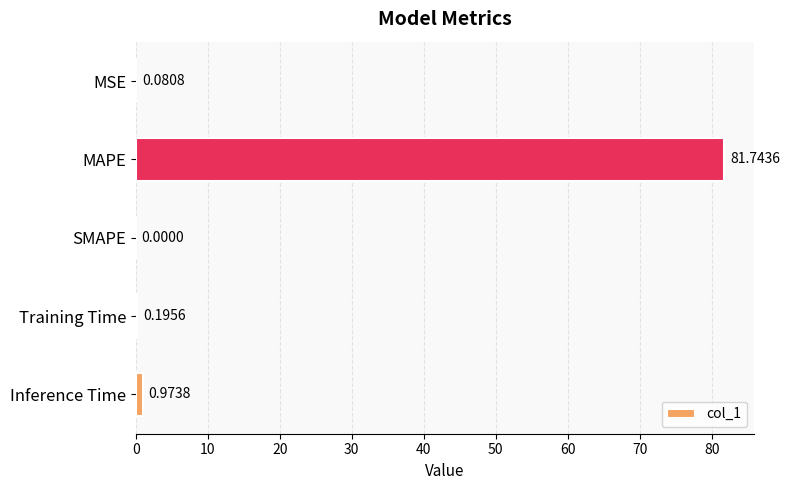

What is the greatest value displayed?

81.7